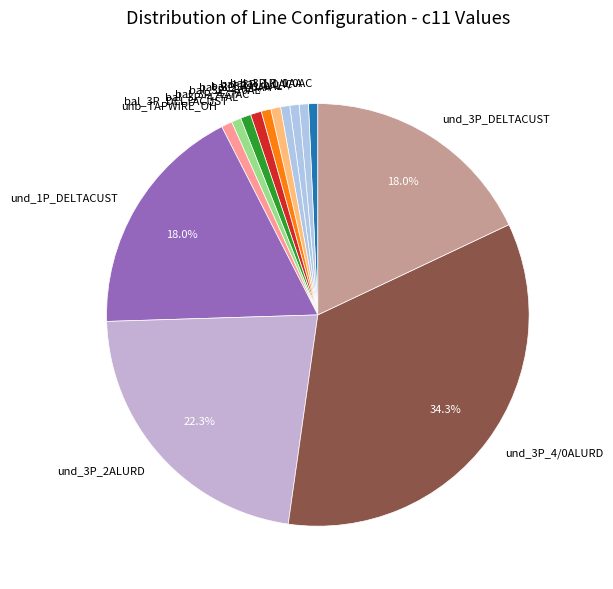

Which slice is the largest?

und_3P_4/0ALURD